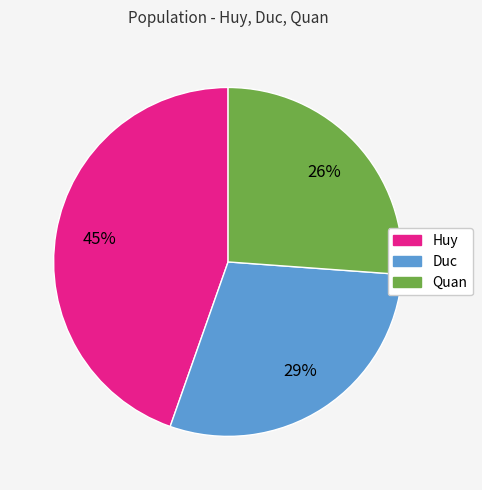

What percentage is the Quan slice, to the nearest percent?

26%